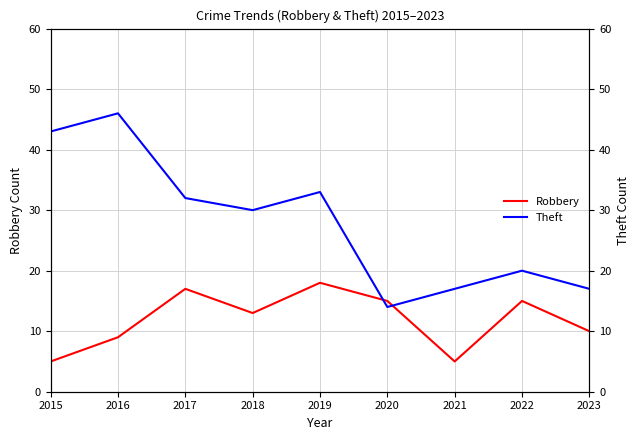

What is the difference between the second highest and minimum values in the Theft series?

29